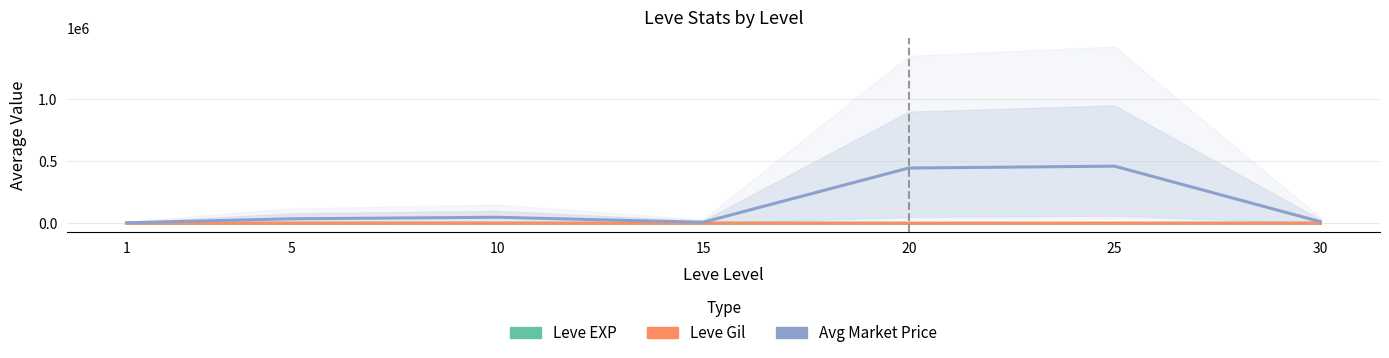

How many data points does each series have?

7